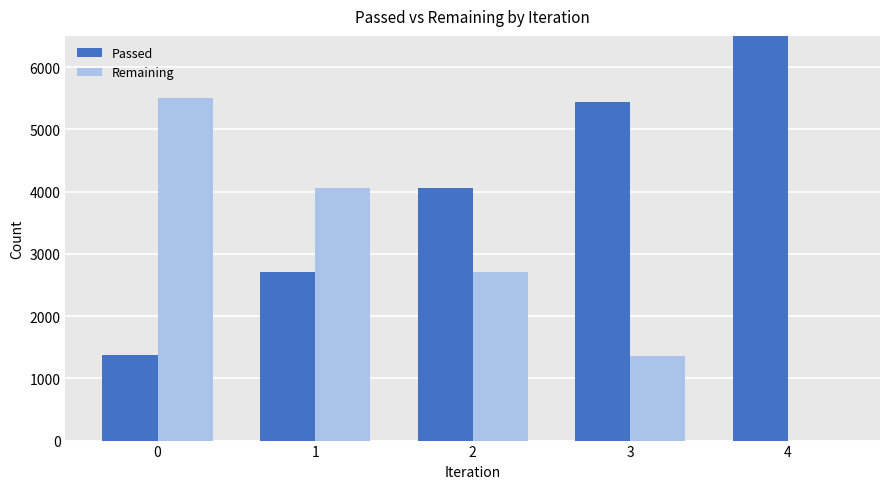

How many bars are there in each group?

2